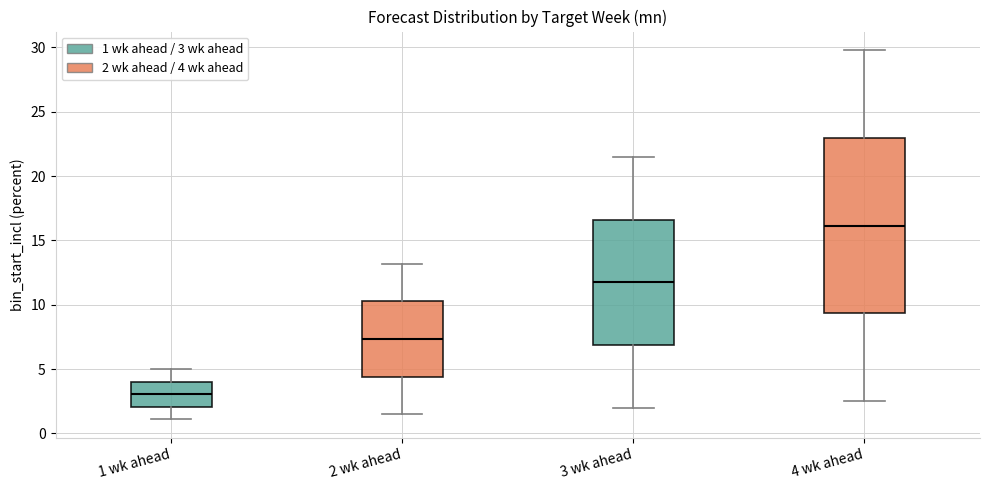

Which box has the highest median line?

4 wk ahead